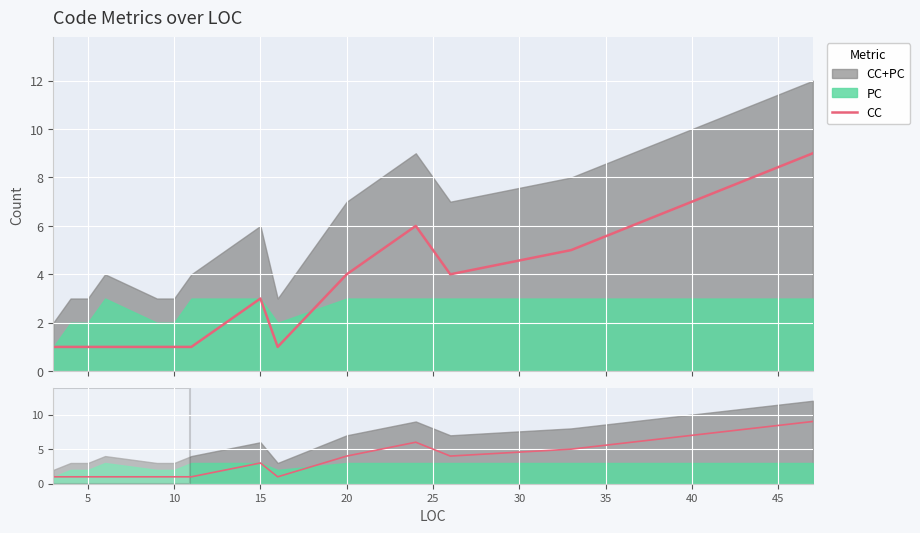

Reading right to left, what are all the values shown in this chart?

9	5	4	6	4	1	3	1	1	1	1	1	1	1